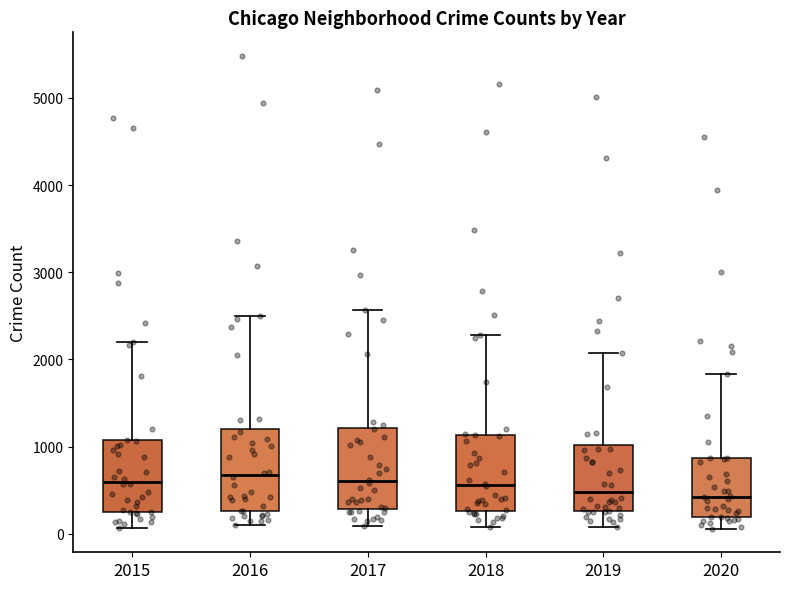

Reading left to right, read every box against the y-axis: the position of its median line, the range the box covers, and the ends of its whiskers. The values are not printed on the chart, so give them approximately, as read against the axis.

2015: median 600, box 300 to 1100, whiskers 100 to 2200
2016: median 700, box 300 to 1200, whiskers 100 to 2500
2017: median 600, box 300 to 1200, whiskers 100 to 2600
2018: median 600, box 300 to 1100, whiskers 100 to 2300
2019: median 500, box 300 to 1000, whiskers 100 to 2100
2020: median 400, box 200 to 900, whiskers 100 to 1800